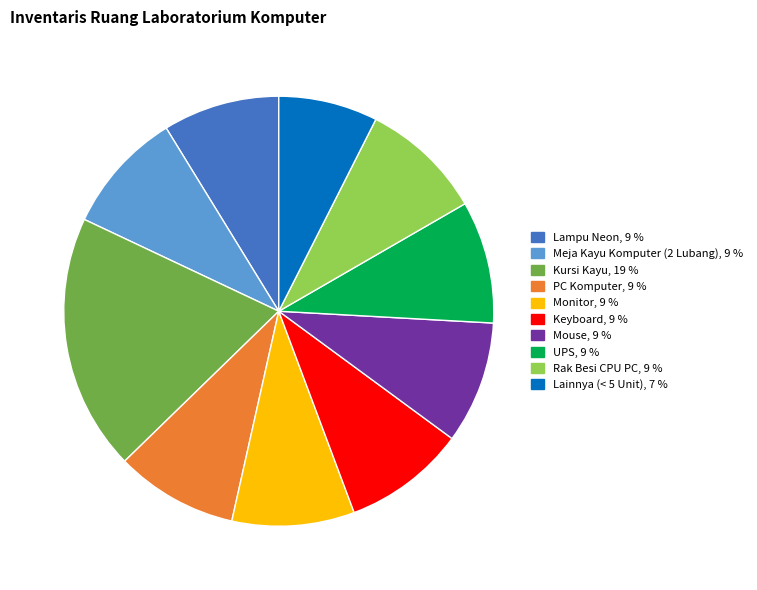

Is there a majority slice in this chart?

No